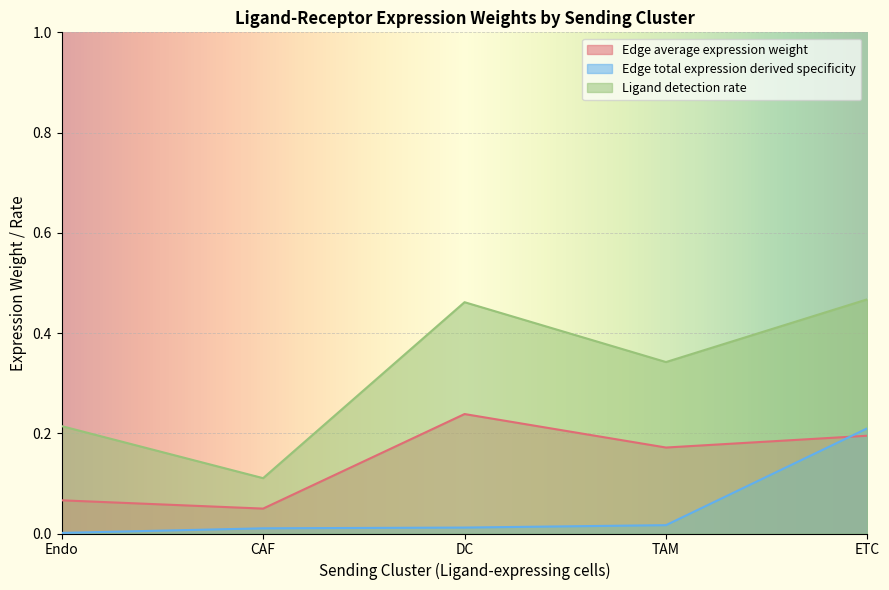

List the series in order of their peak value, lowest first.

Edge total expression derived specificity, Edge average expression weight, Ligand detection rate